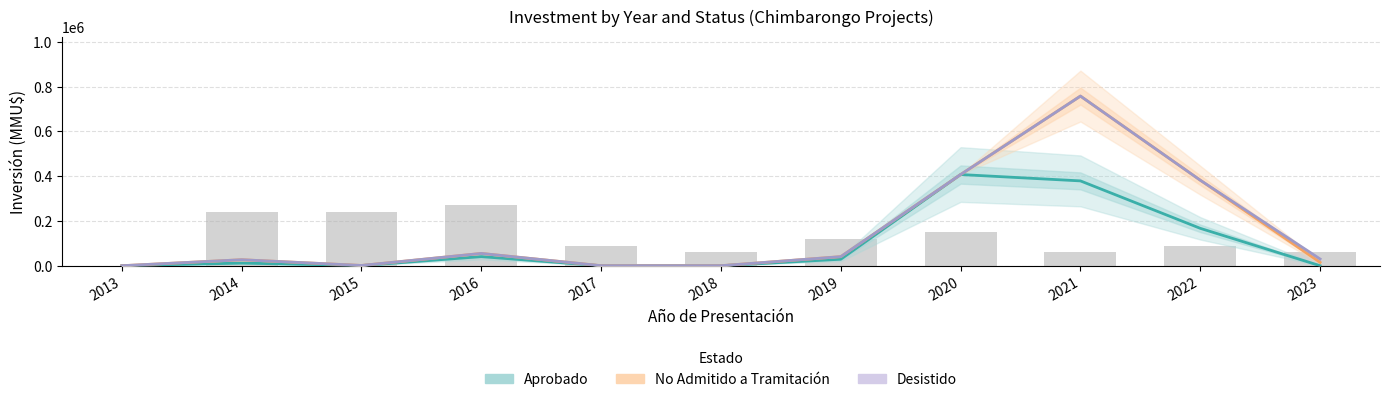

What is the highest value of the Aprobado series?

407272